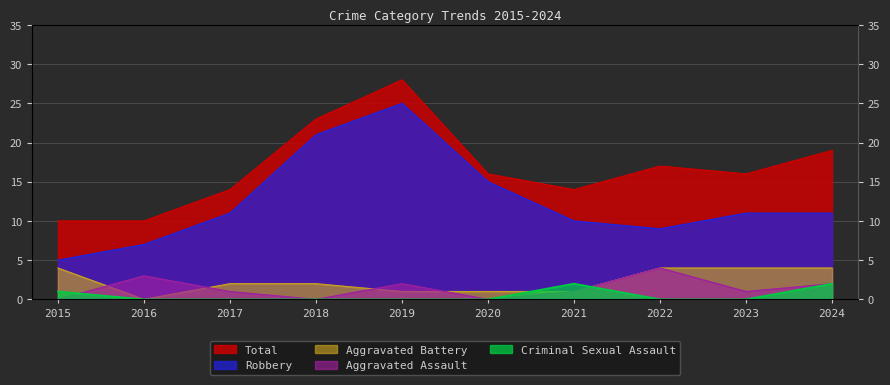

At which category does Robbery reach its first local valley?

2022